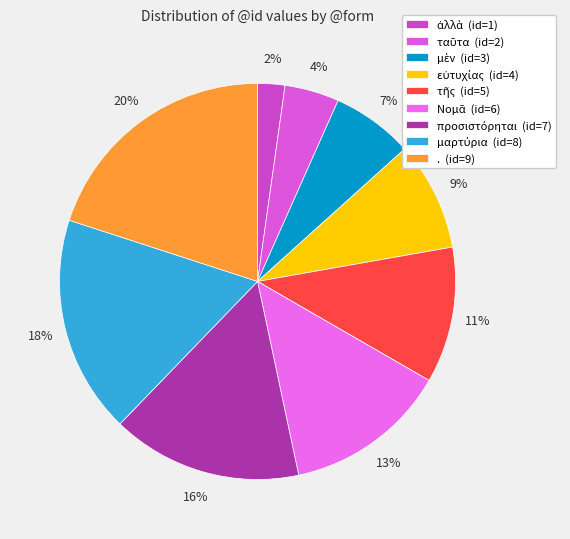

Approximately how many times larger is the value at Νομᾶ compared to εὐτυχίας?

1.5